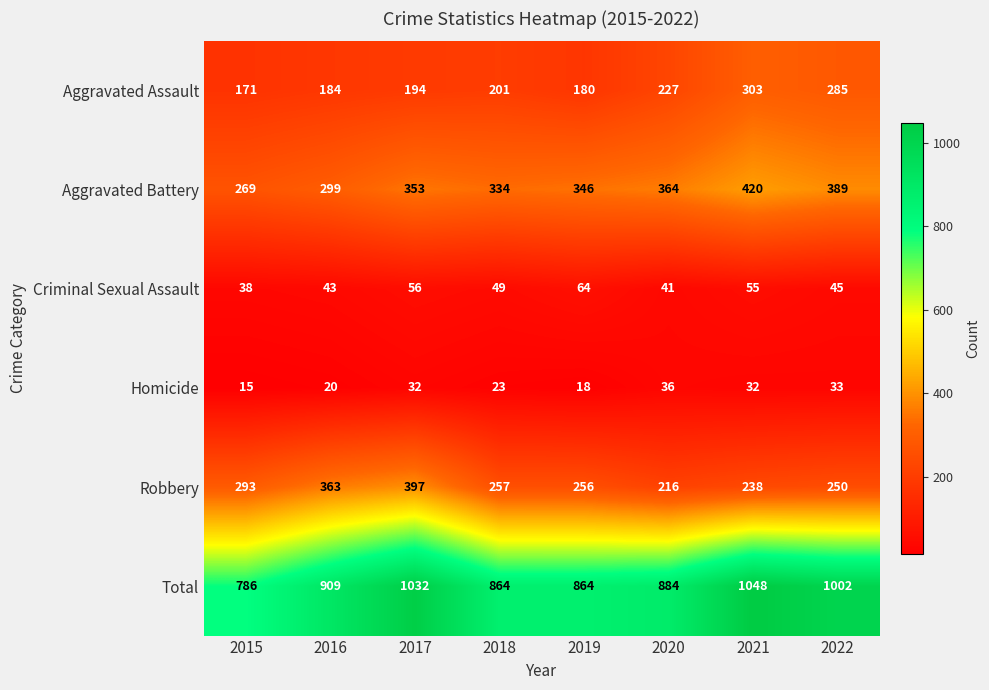

What is the sum of the Aggravated Assault values at 2016 and 2022?

469